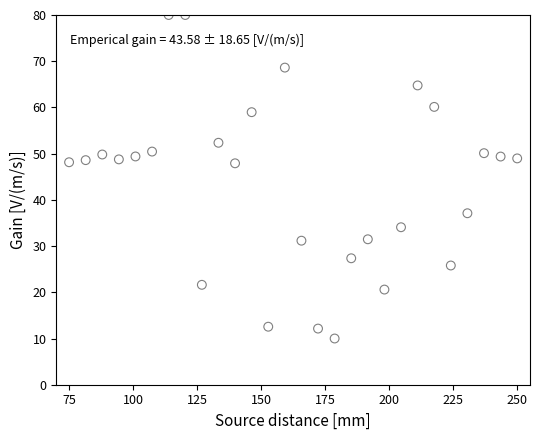

What is the range of Y values (max minus min)?

70.0